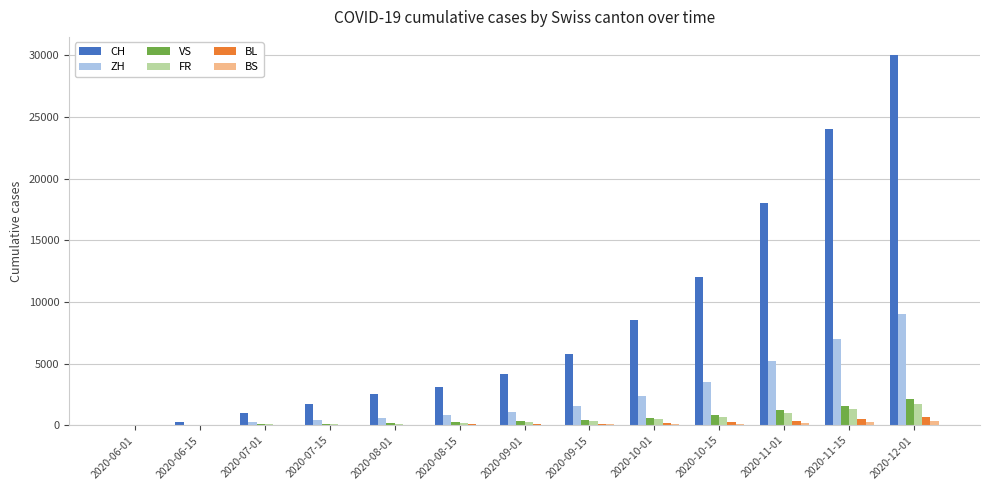

What is the spread (max minus min) of values at 2020-08-01?

2470